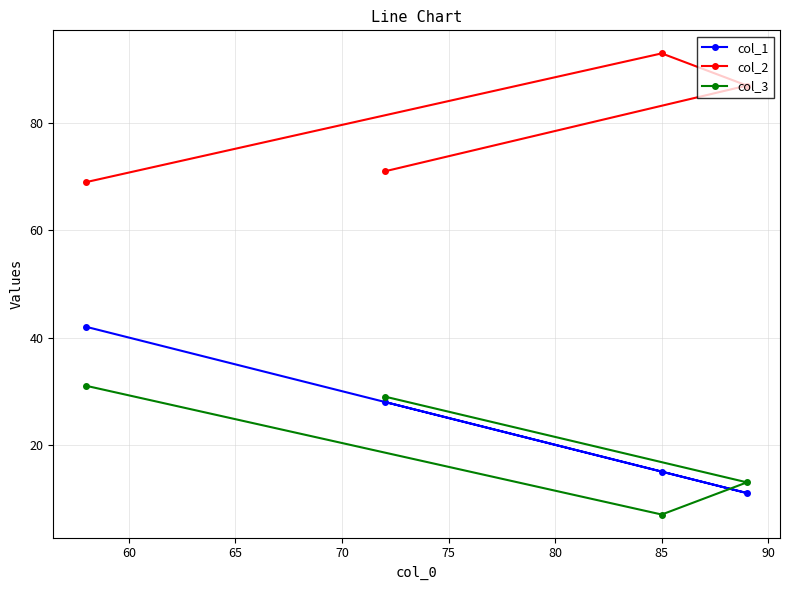

What are all the series names shown in the legend?

col_1, col_2, col_3